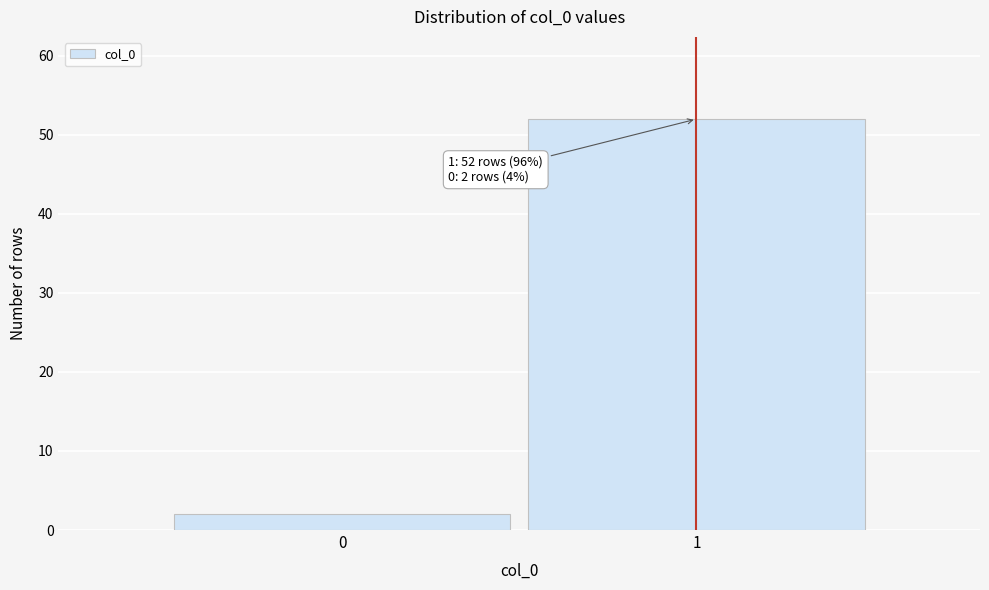

Reading right to left, what are all the values shown in this chart?

52	2